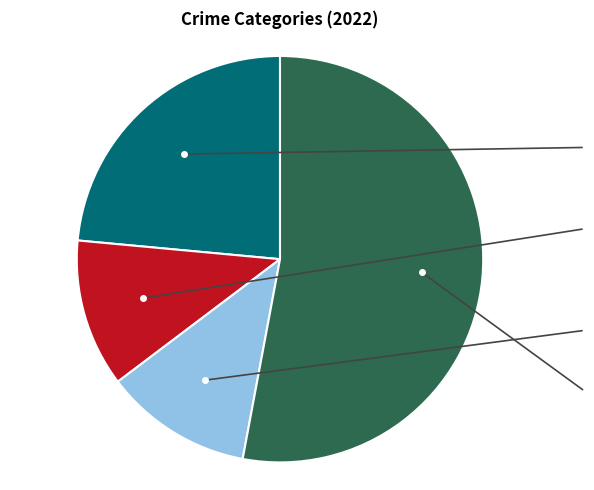

Is there a majority slice in this chart?

Yes